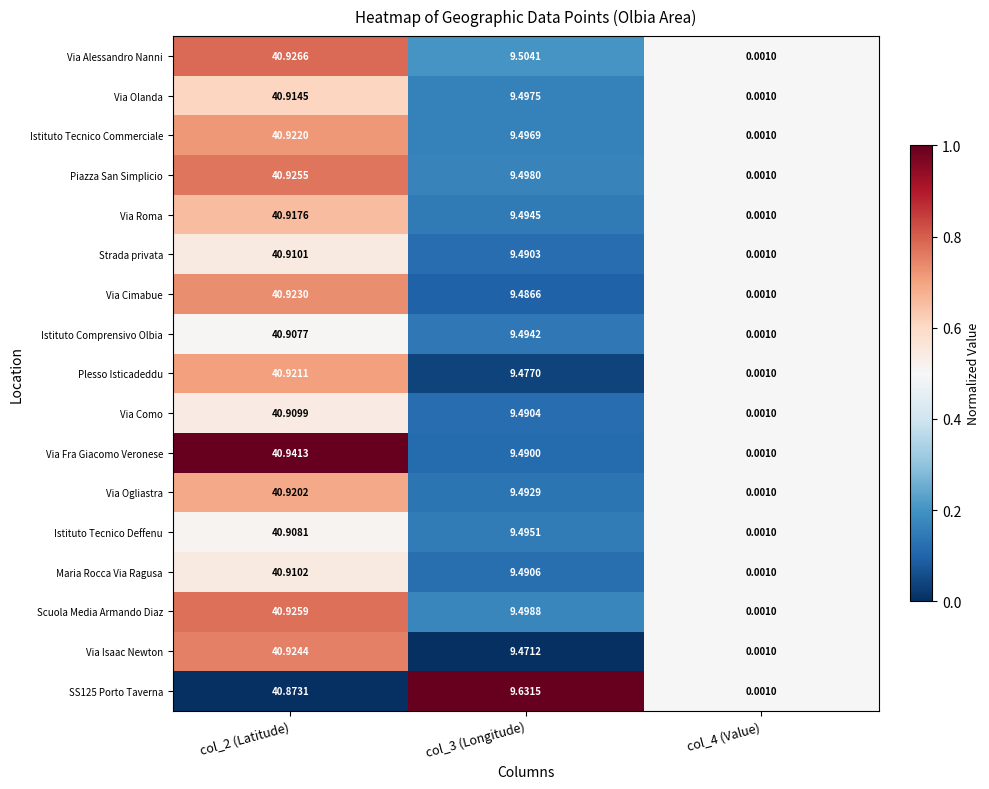

What is the difference between the highest and lowest values at col_3 (Longitude)?

0.2